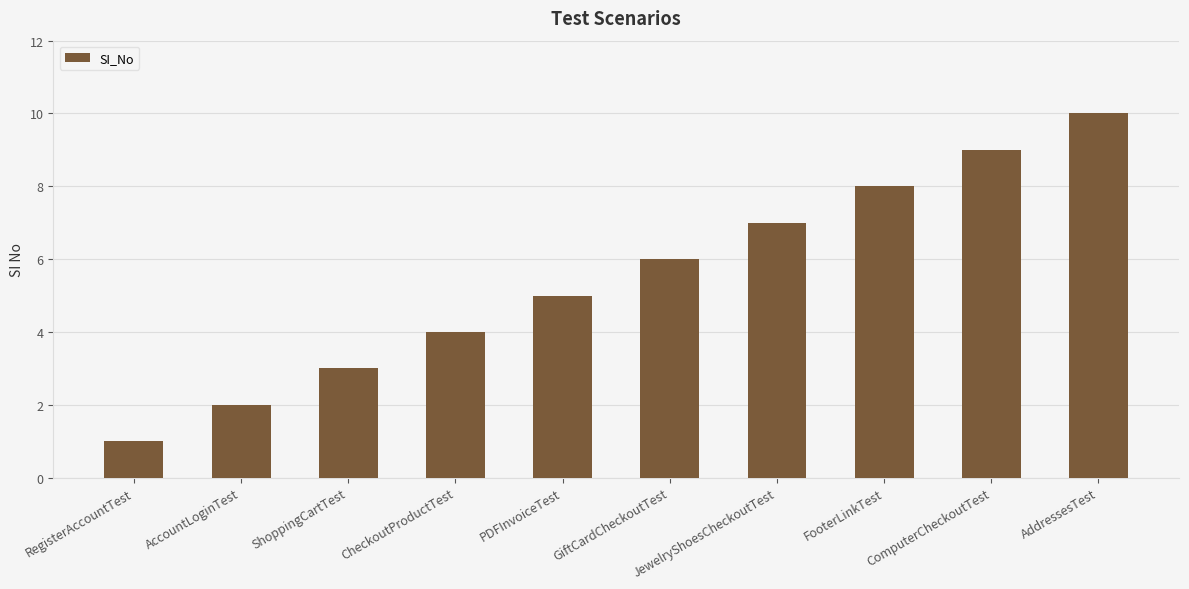

True or false: the data shows 7 at JewelryShoesCheckoutTest.

True